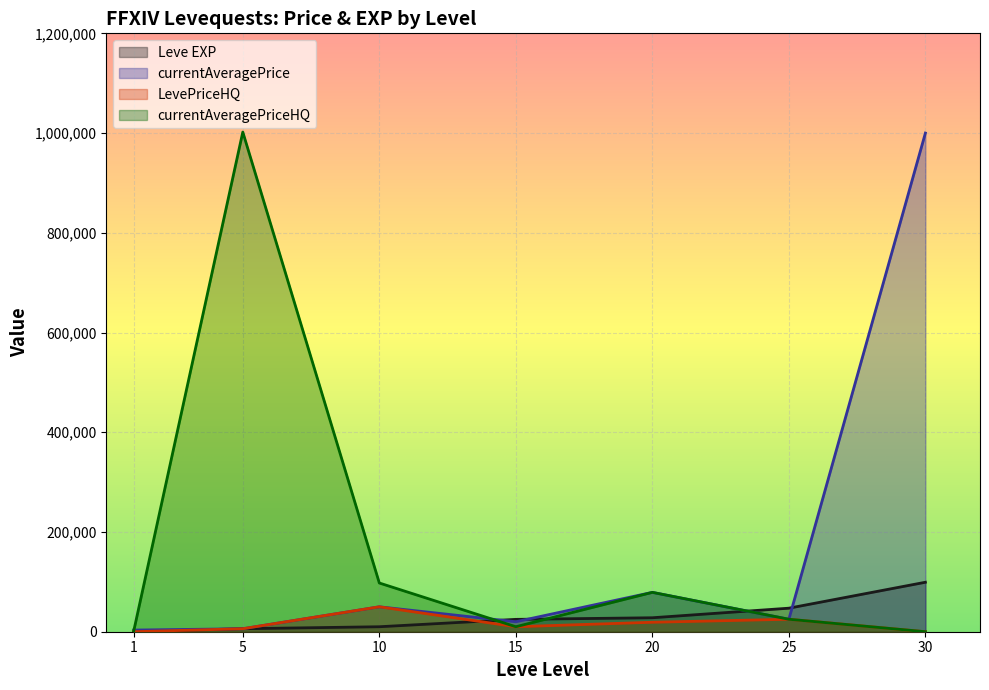

Between 10 and 25, which series saw the biggest shift?

currentAveragePriceHQ